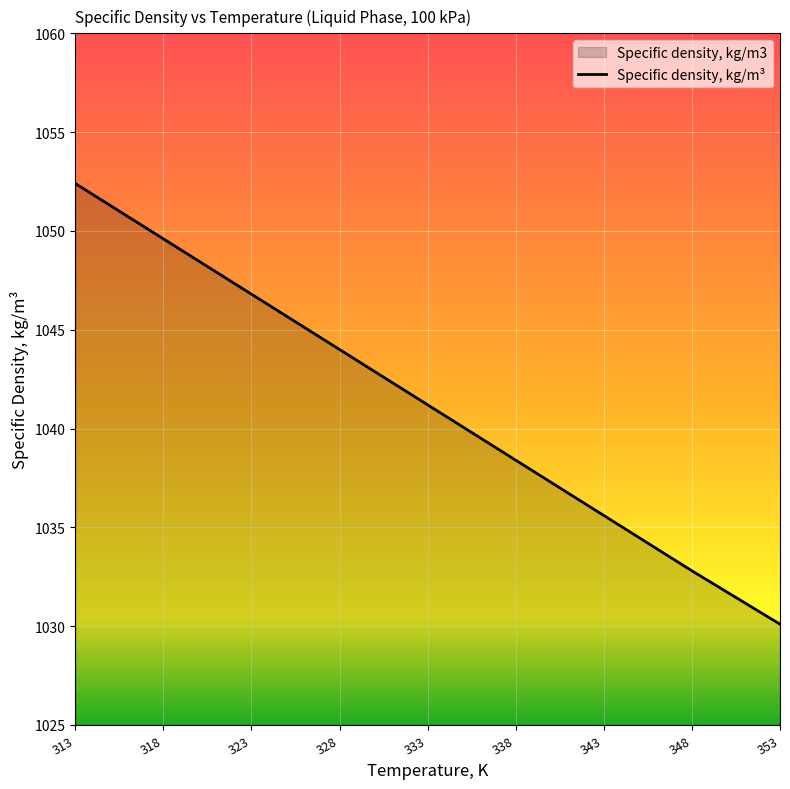

Count the number of categories in the chart.

9